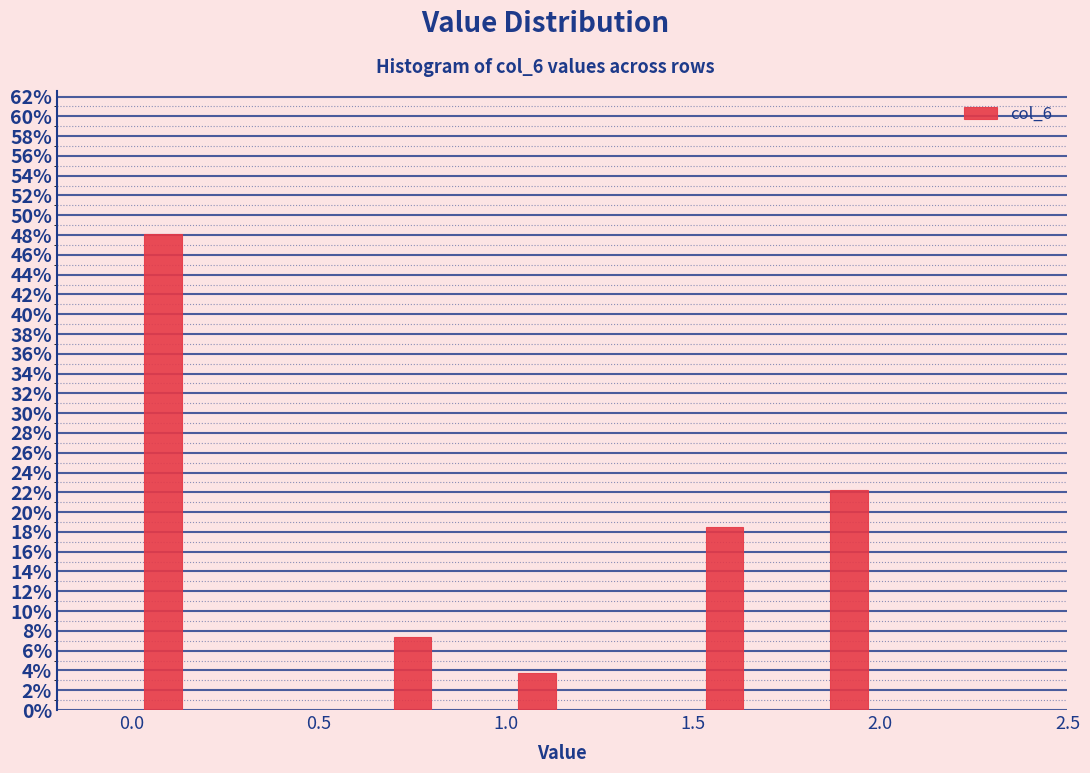

Read against the x-axis, roughly where is the centre of the tallest bar?

0.10